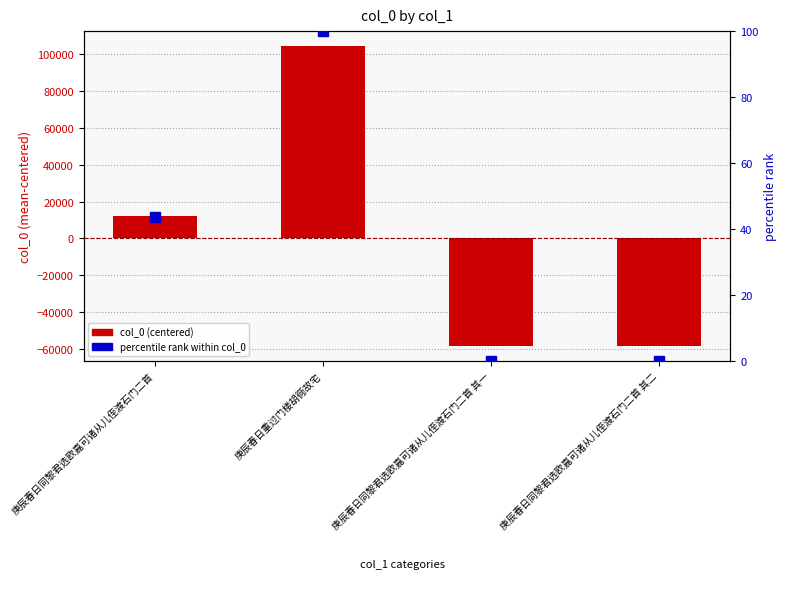

What is the total value across all series at 庚辰春日重过门楼胡衕故宅?

104271.5